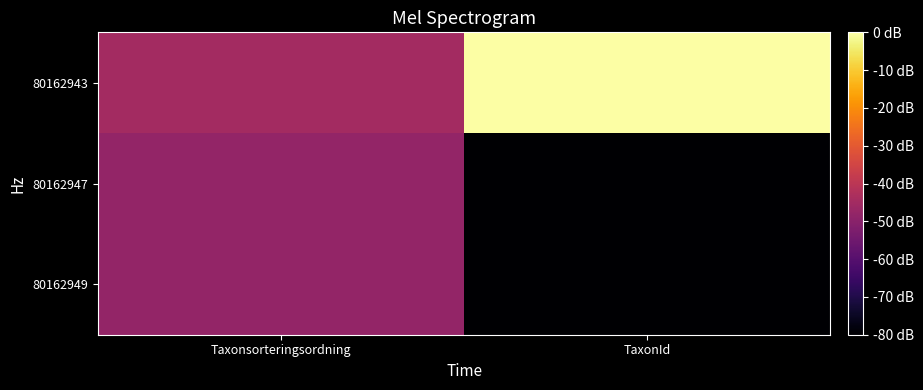

What is the smallest value displayed?

-80.0